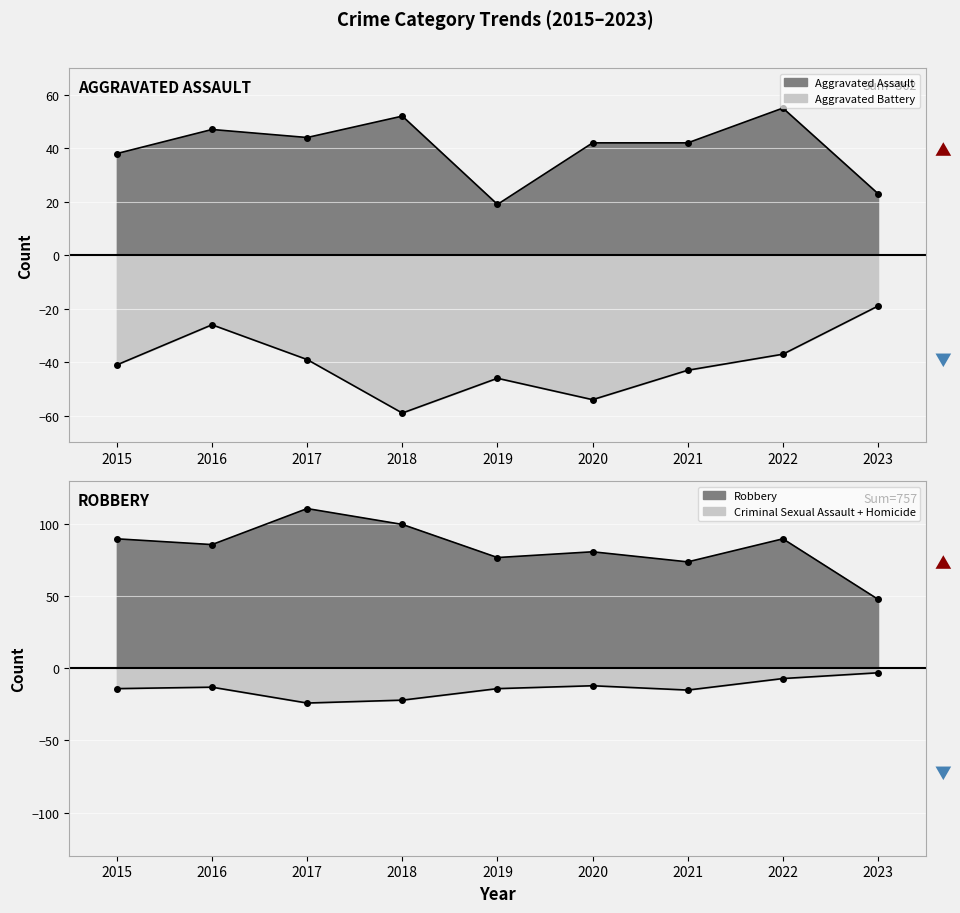

Where does the Aggravated Assault series first go above 42?

2016